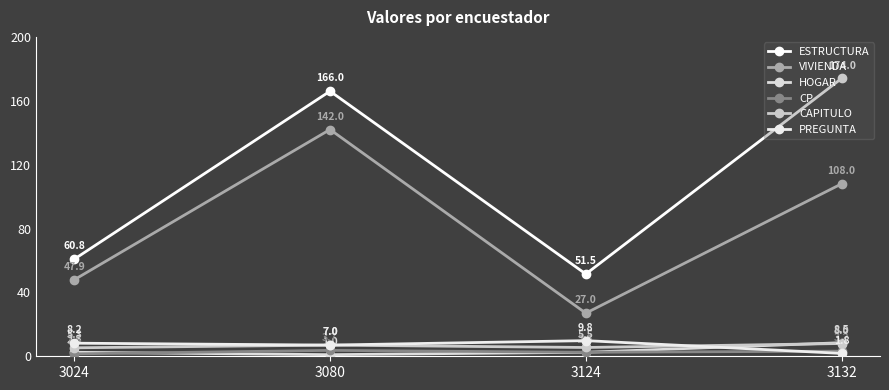

True or false: CAPITULO has a value of 12.4 at 3132.

False